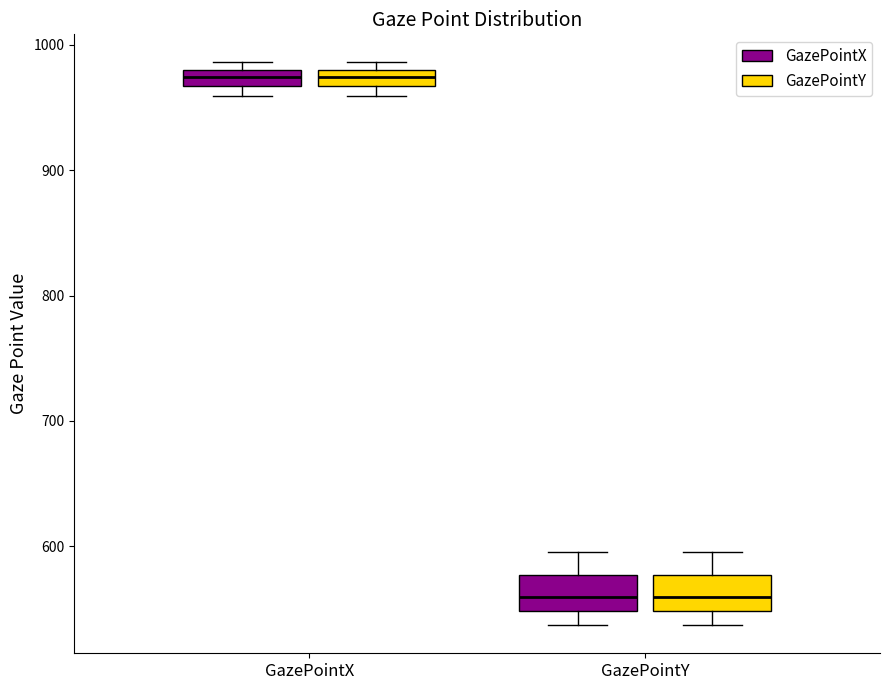

Where is the upper edge of the box for GazePointX (GazePointX) on the y-axis? The values are not printed on the chart, so give them approximately, as read against the axis.

980